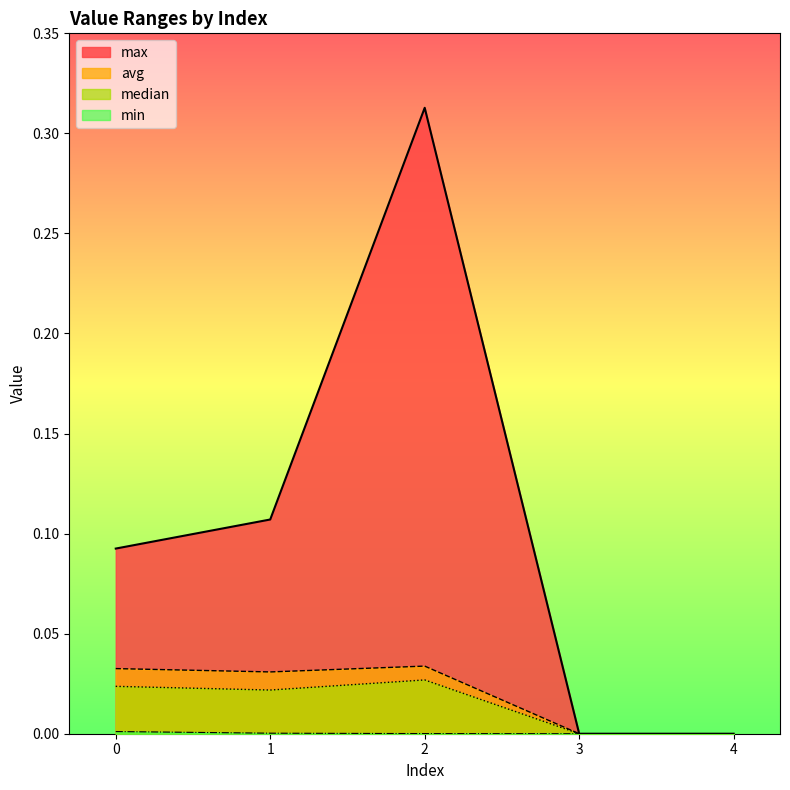

Rank the categories by max value from lowest to highest.

3, 4, 0, 1, 2